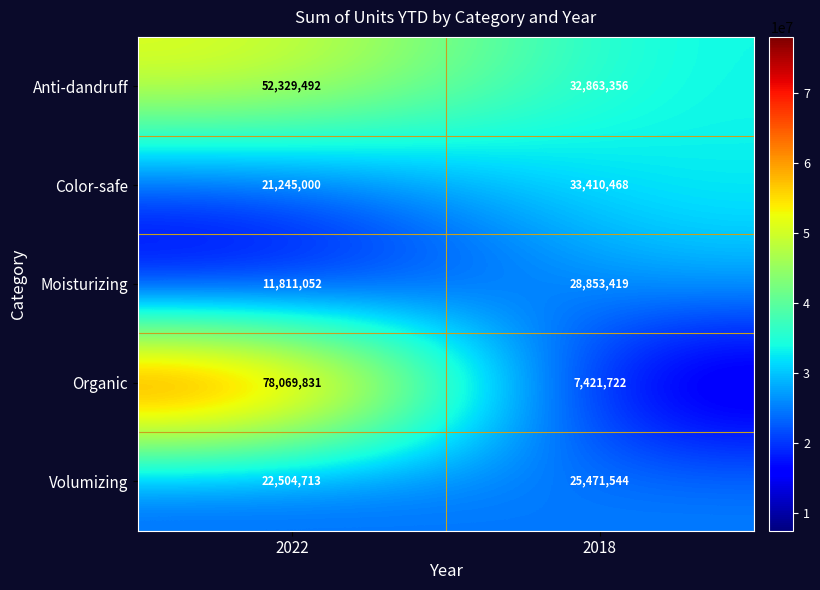

Is it true that Color-safe equals 21181732 at 2018?

False